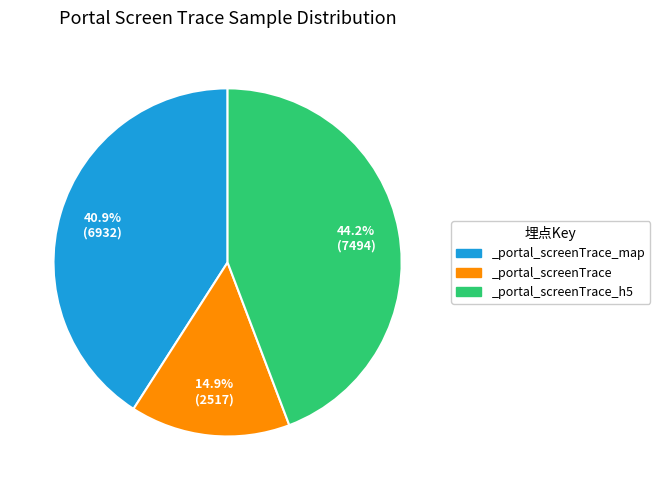

Is it true that _portal_screenTrace_h5 is 44% of the pie?

True